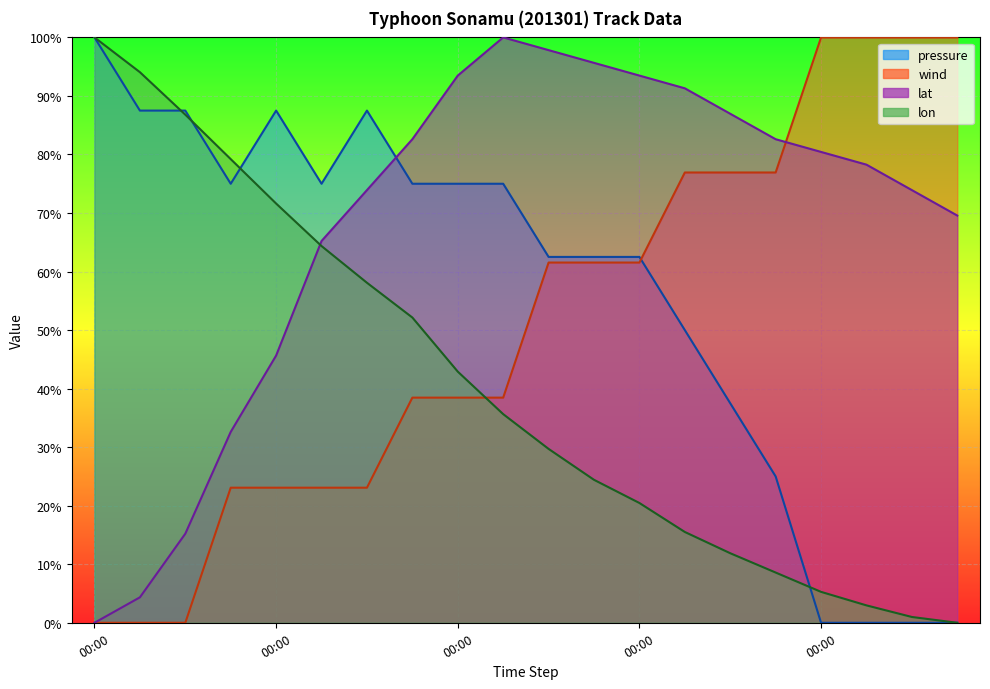

Where does the pressure series first go above 75?

00:00